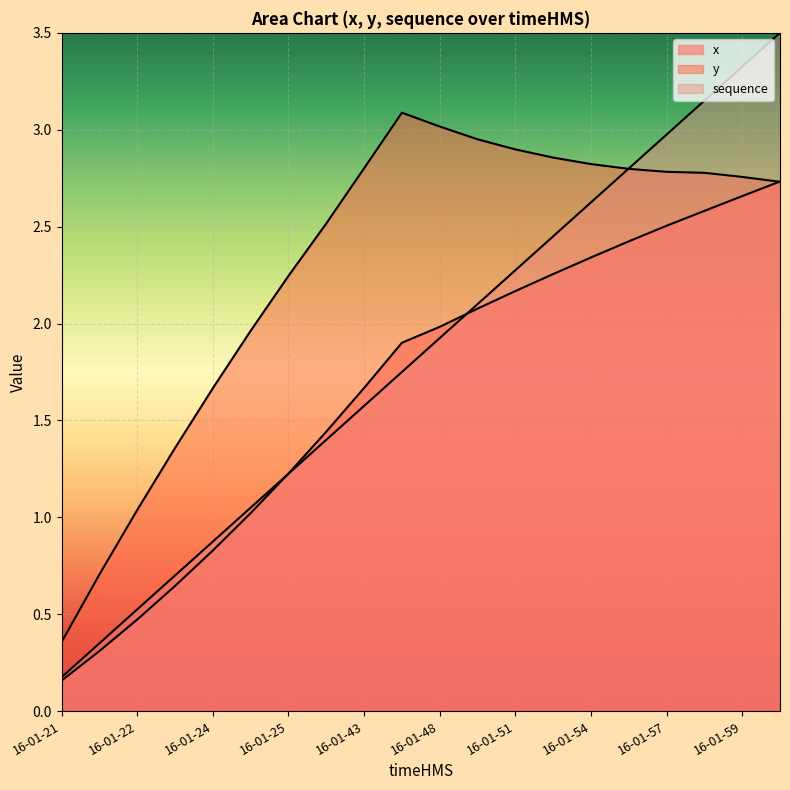

True or false: y has a value of 2.8 at 16-01-54.

True